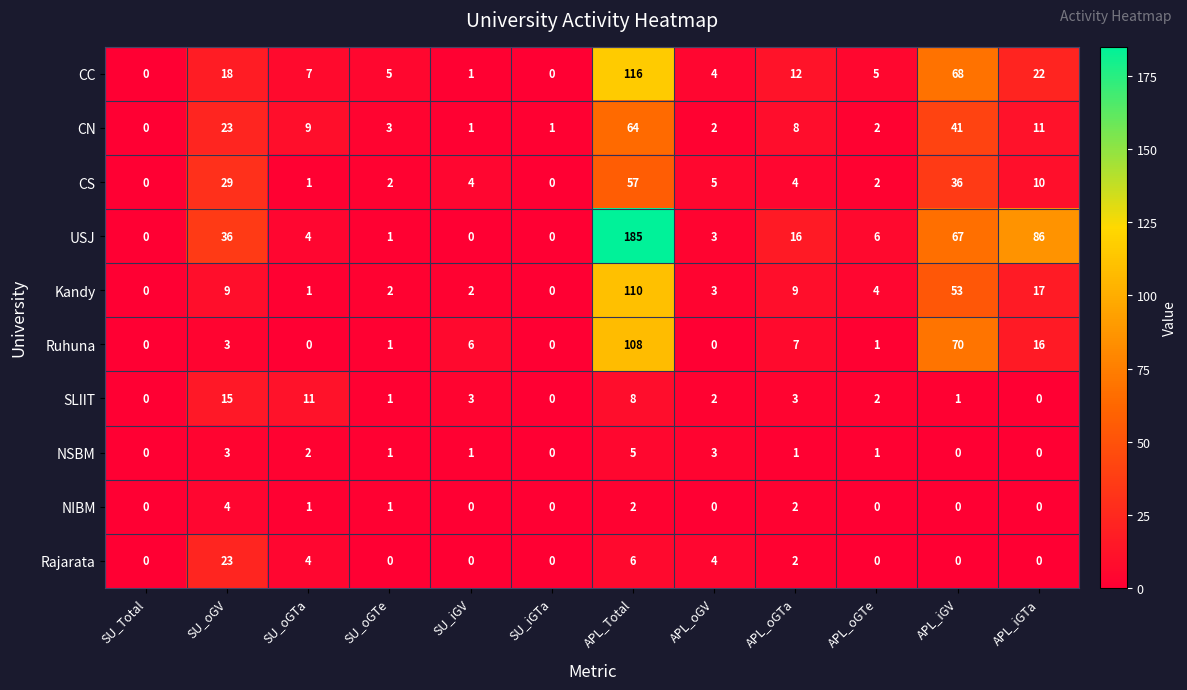

At how many categories does at least one series exceed 12?

5